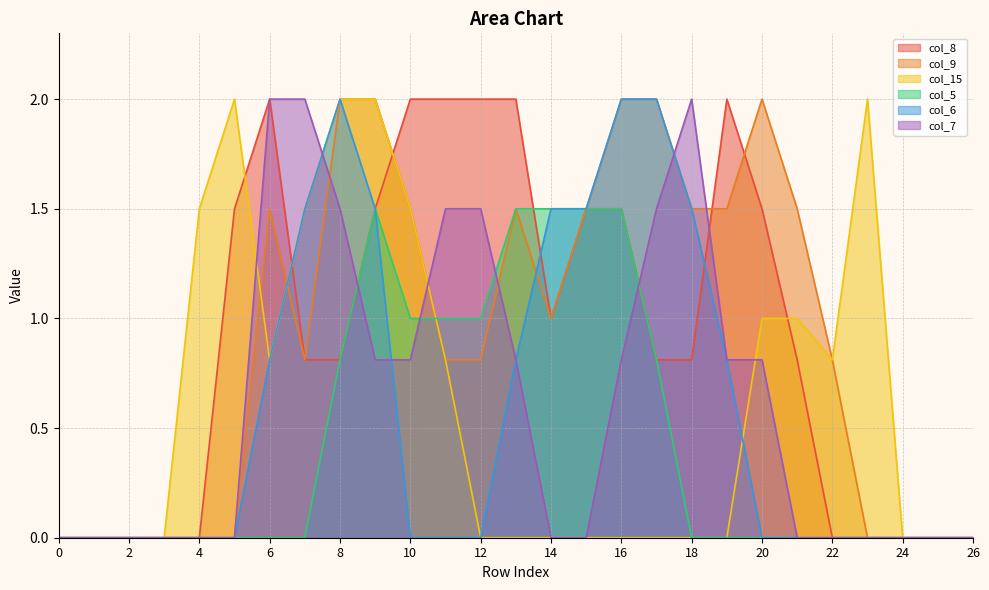

True or false: col_15 has a value of -0.6 at 12.

False